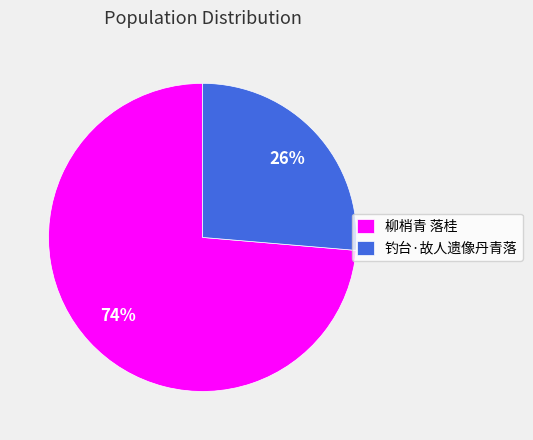

The 钓台·故人遗像丹青落 slice represents 17% of the pie. True or false?

False